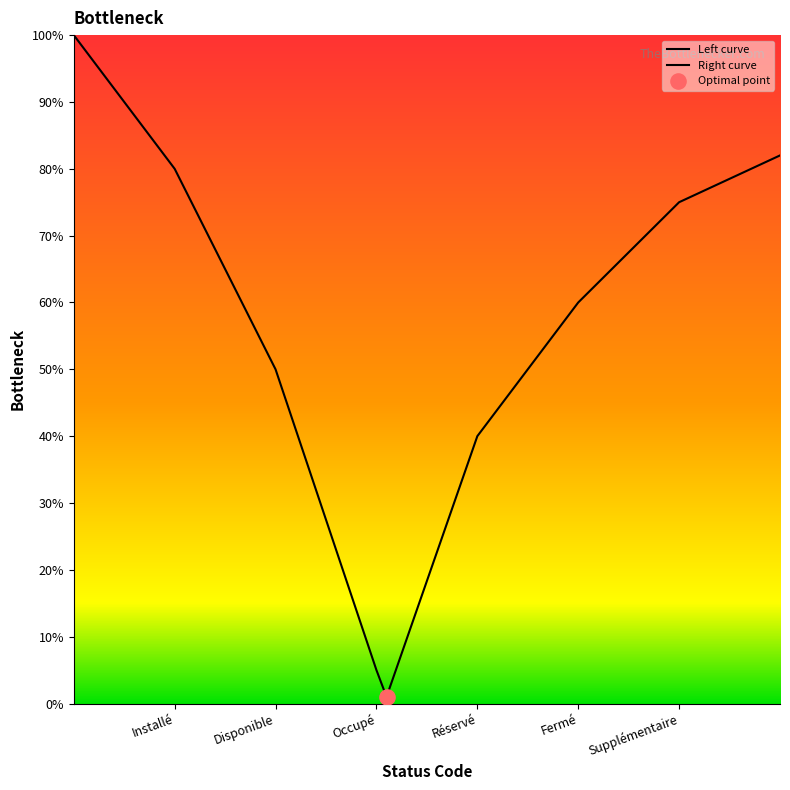

What is the total value across all series at Réservé?

80